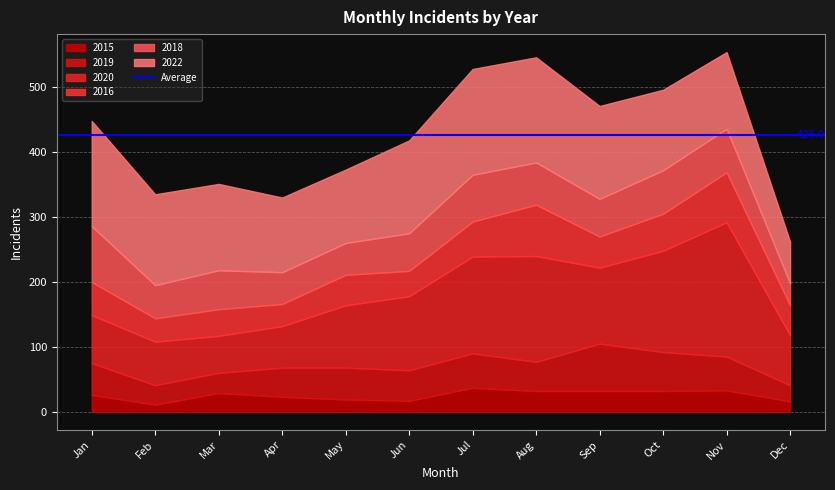

Which category has the highest value in the 2016 series?

August